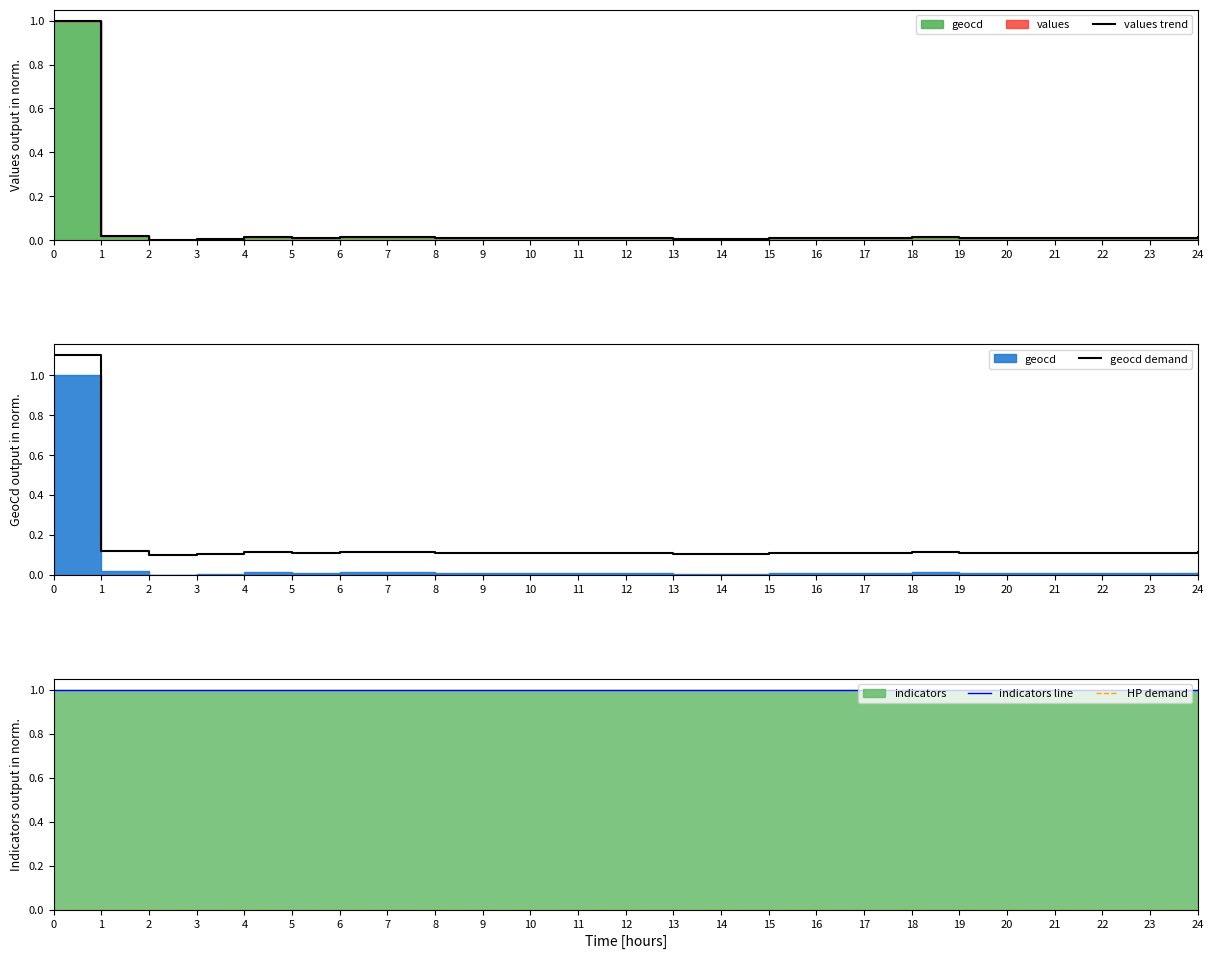

What is the maximum value for indicators line?

1.0